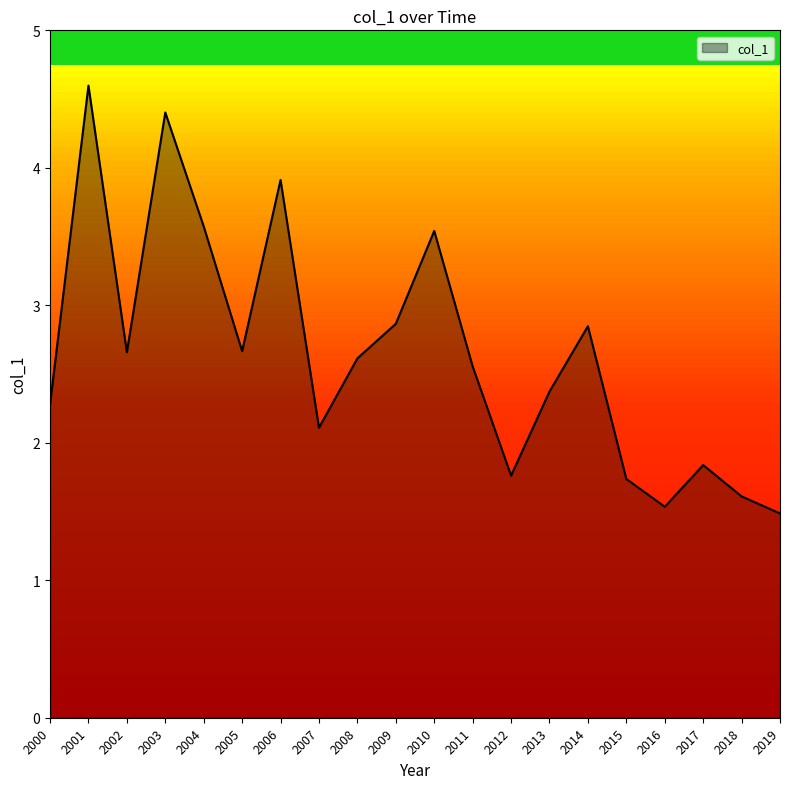

What is the average value?

2.6